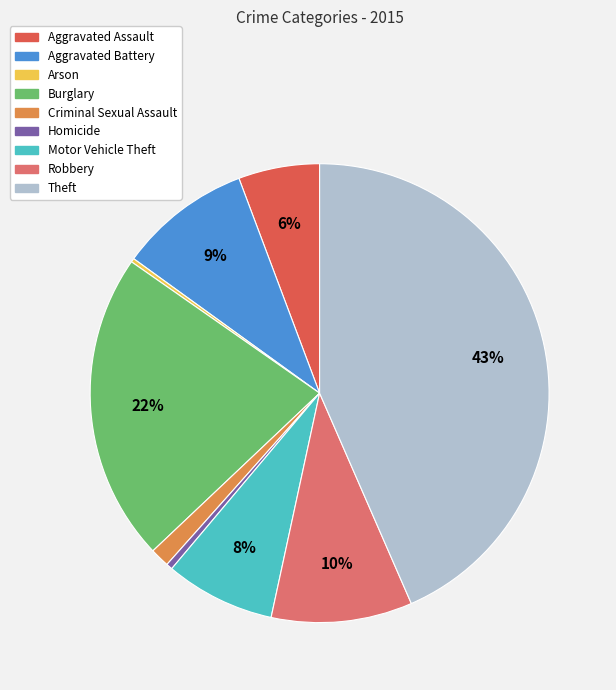

Which slice is the largest?

Theft